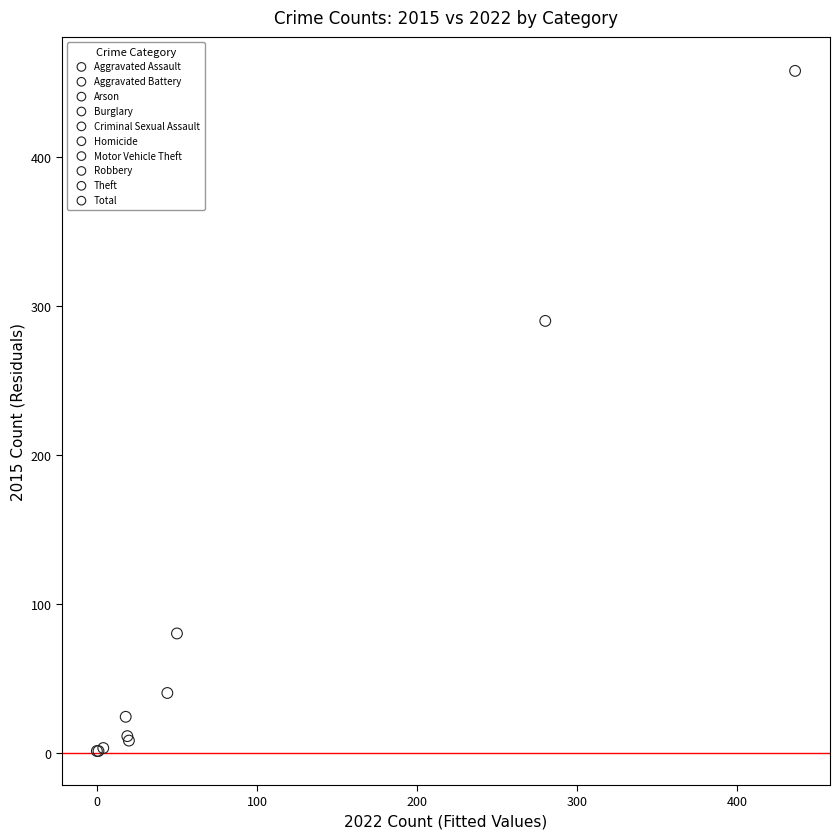

What are all the series names shown in the legend?

Aggravated Assault, Aggravated Battery, Arson, Burglary, Criminal Sexual Assault, Homicide, Motor Vehicle Theft, Robbery, Theft, Total